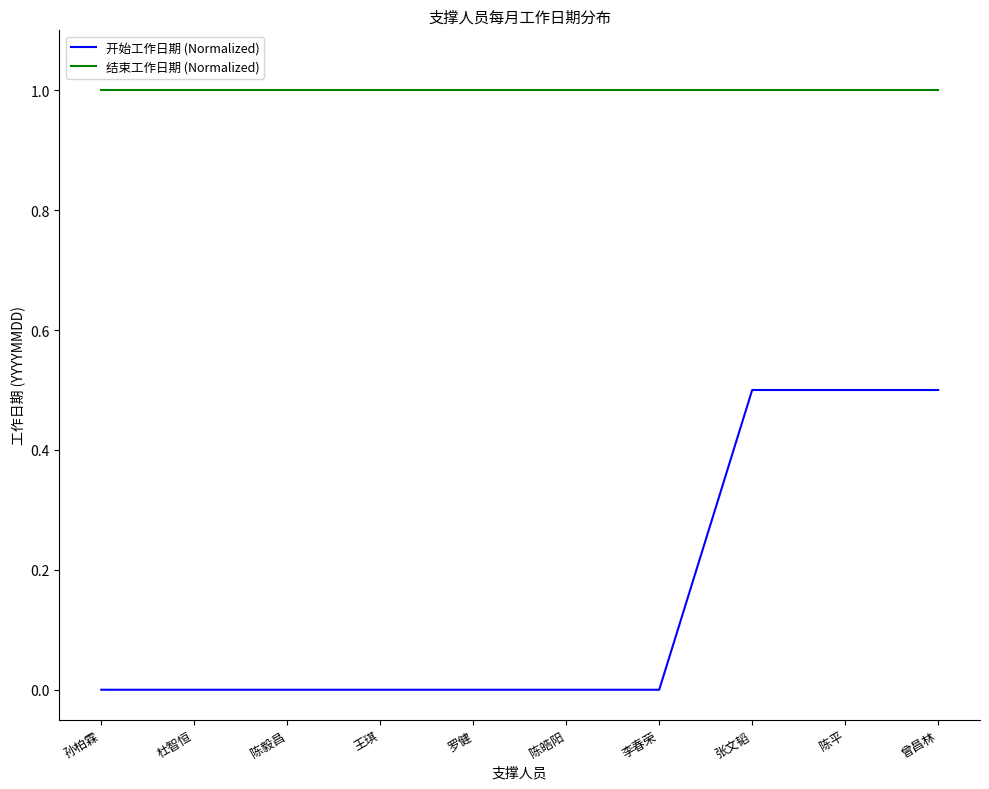

Reading right to left, extract all data points from this chart.

开始工作日期 (Normalized): 曾昌林=0.5	陈平=0.5	张文韬=0.5	李春荣=0.0	陈皓阳=0.0	罗健=0.0	王琪=0.0	陈毅昌=0.0	杜智恒=0.0	孙柏霖=0.0
结束工作日期 (Normalized): 曾昌林=1.0	陈平=1.0	张文韬=1.0	李春荣=1.0	陈皓阳=1.0	罗健=1.0	王琪=1.0	陈毅昌=1.0	杜智恒=1.0	孙柏霖=1.0